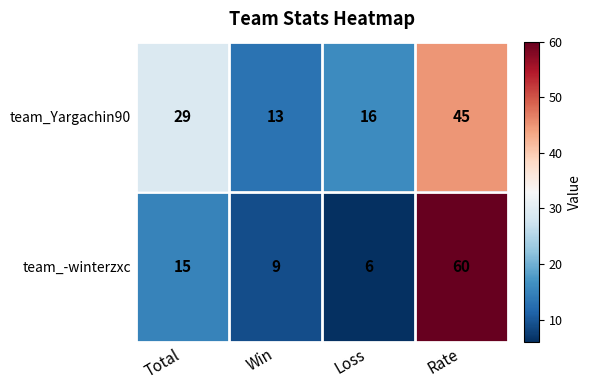

At which category is the sum across all series the highest?

Rate